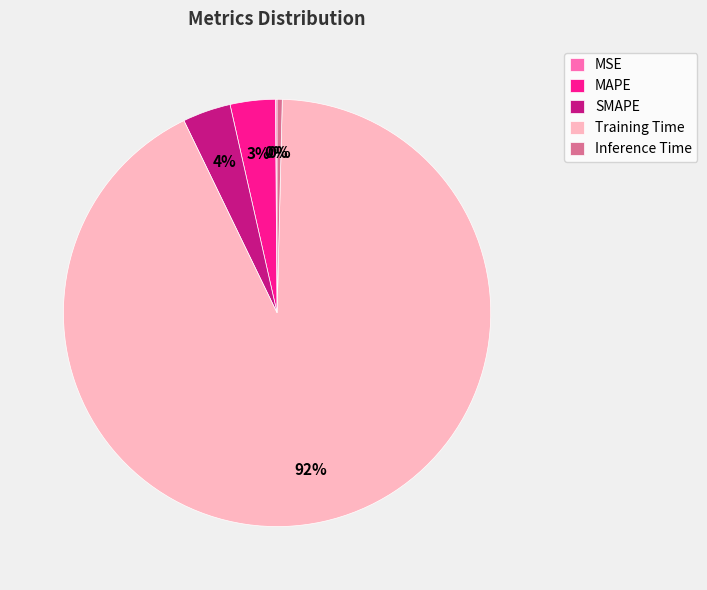

Combined, do Inference Time and MAPE account for over 50%?

No